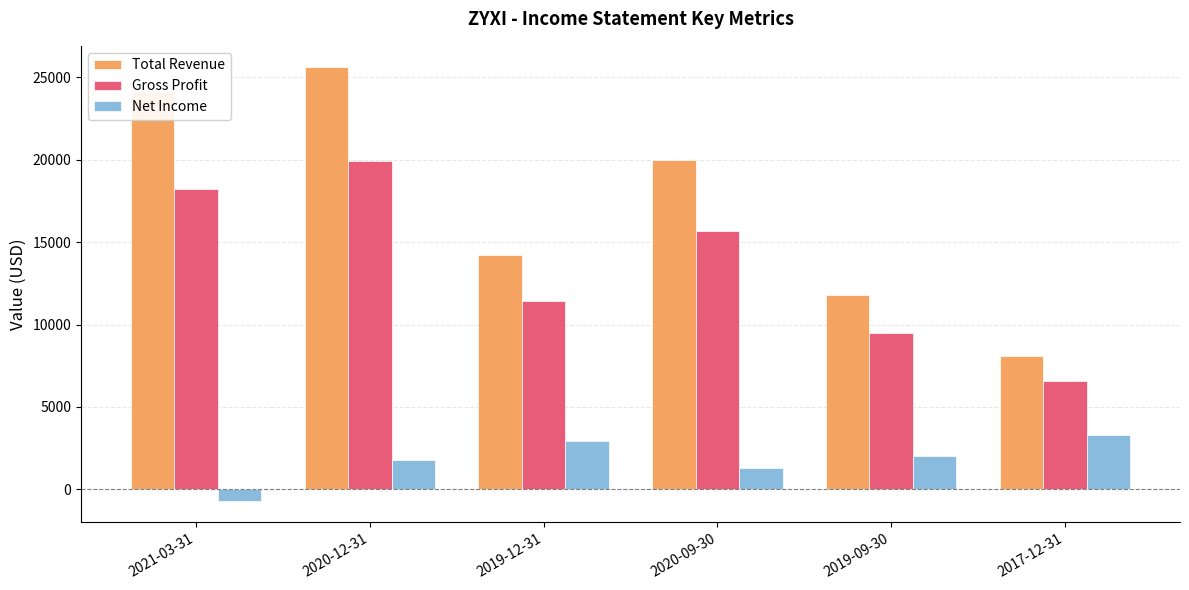

How many values in Net Income are above zero?

5